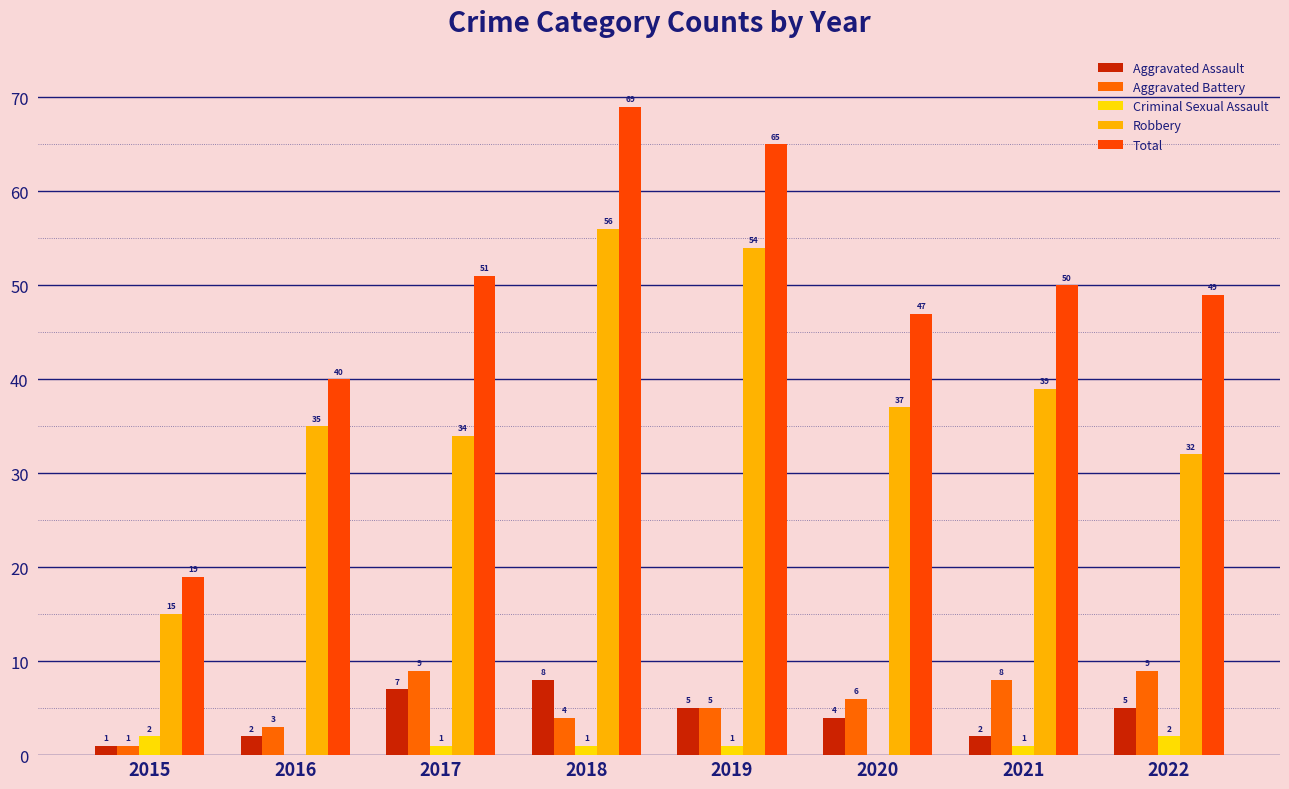

Rank the series at 2019 from highest to lowest value.

Total, Robbery, Aggravated Assault, Aggravated Battery, Criminal Sexual Assault